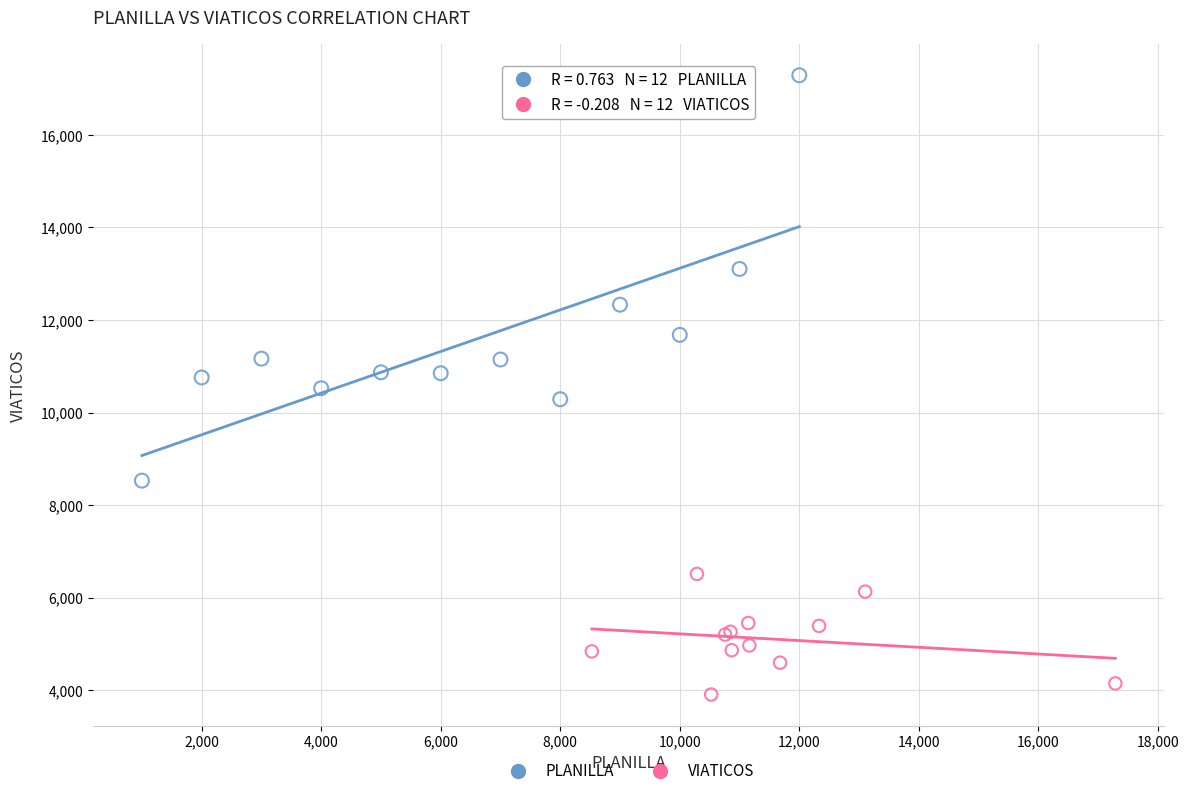

What are all the series names shown in the legend?

PLANILLA, VIATICOS